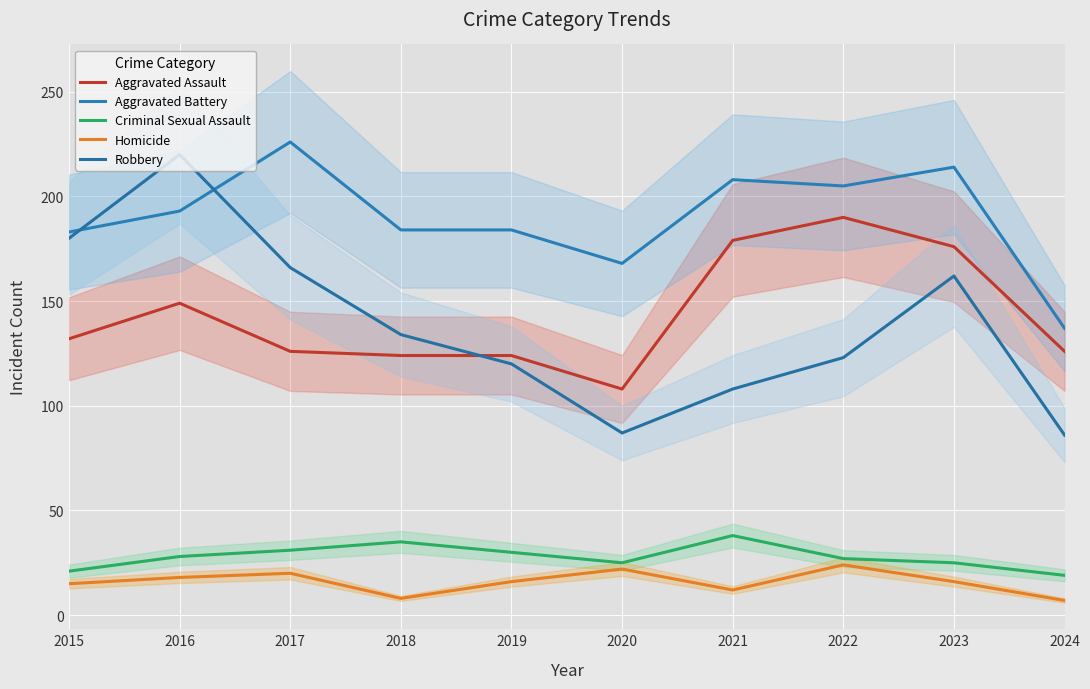

What is the total value across all series at 2024?

375